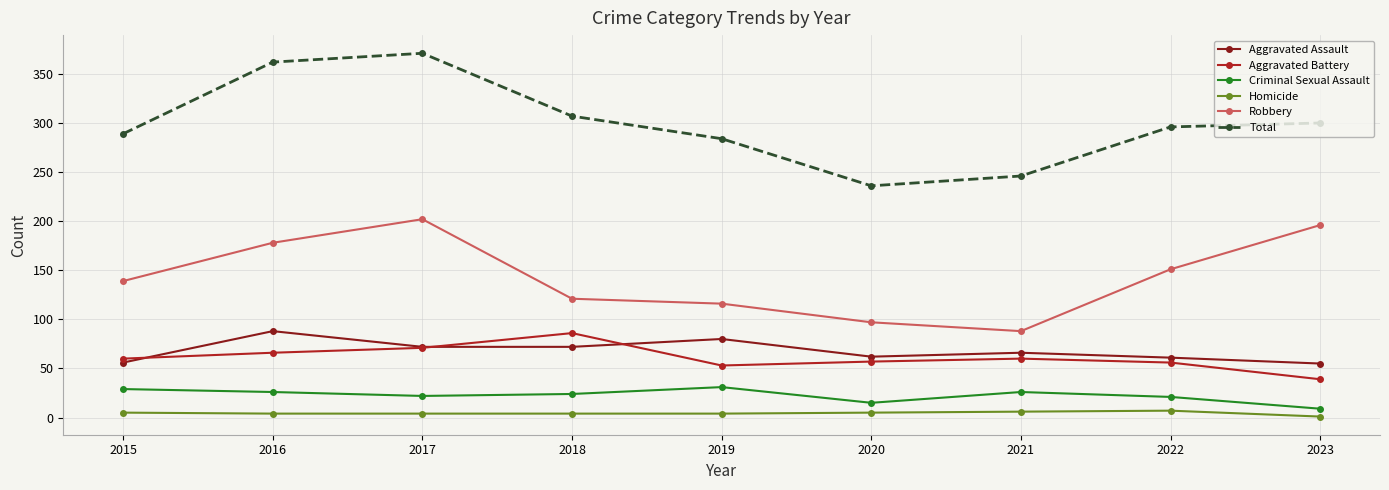

The Aggravated Assault series shows 66 at 2021. True or false?

True